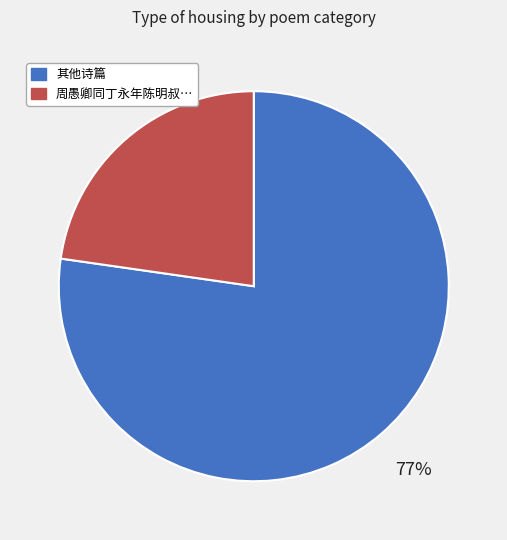

Which has a higher value, 周愚卿同丁永年陈明叔… or 其他诗篇?

其他诗篇